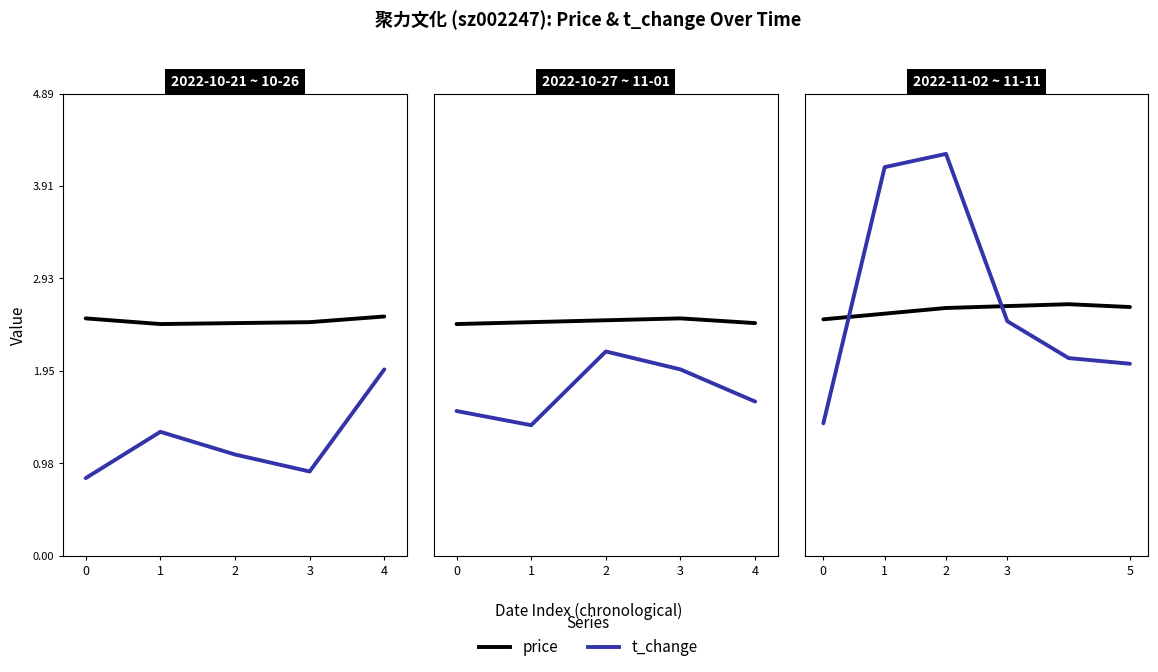

How many distinct data groups are displayed?

2